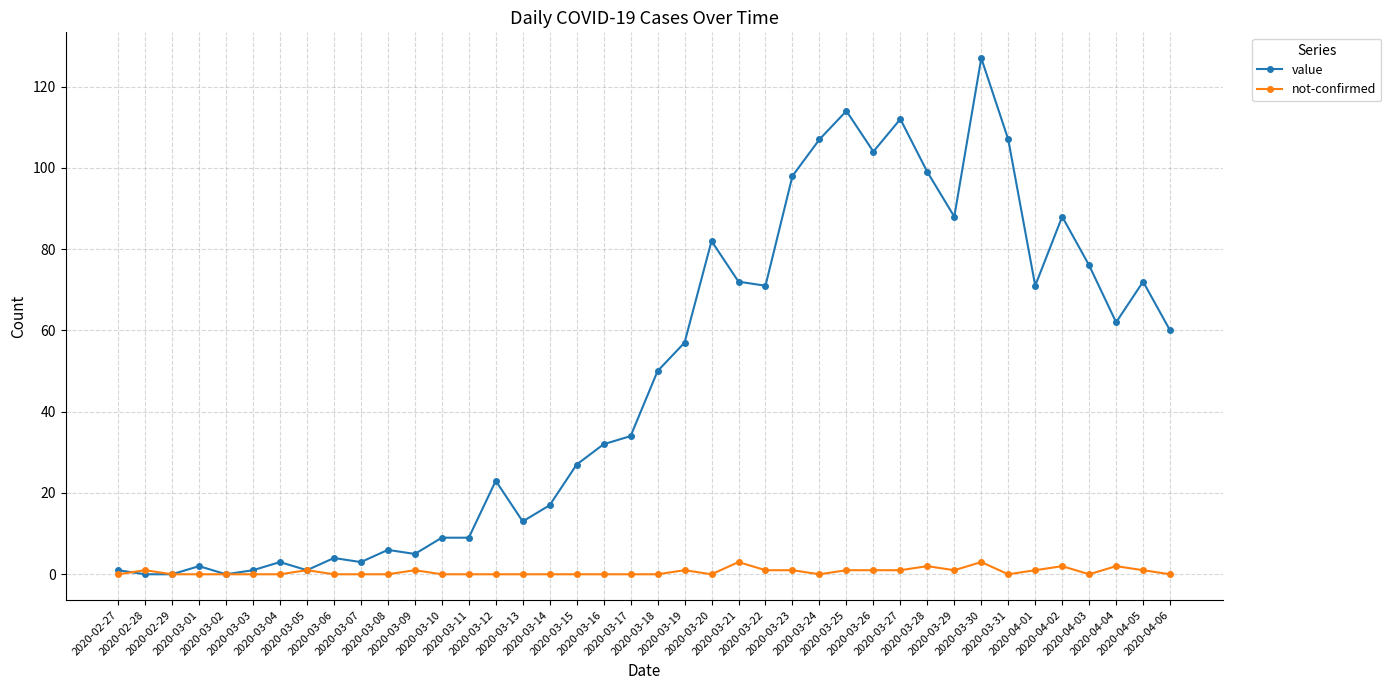

What is the difference between the maximum and minimum values in the not-confirmed series?

3